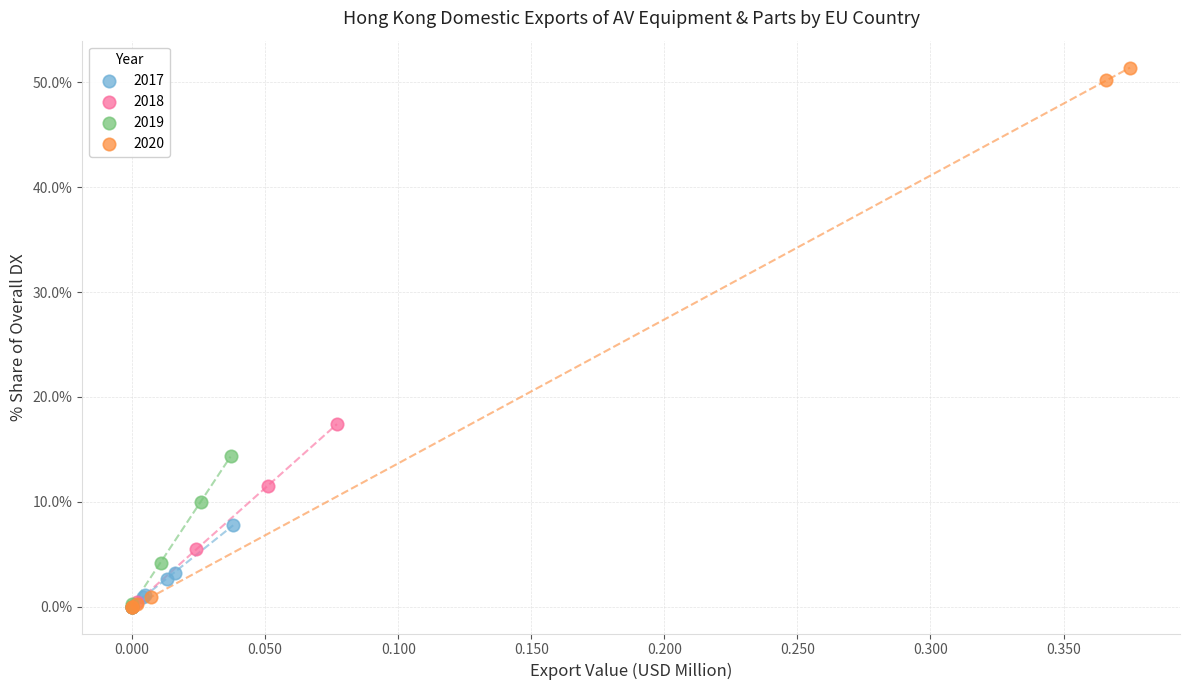

What are all the series names shown in the legend?

2017, 2018, 2019, 2020